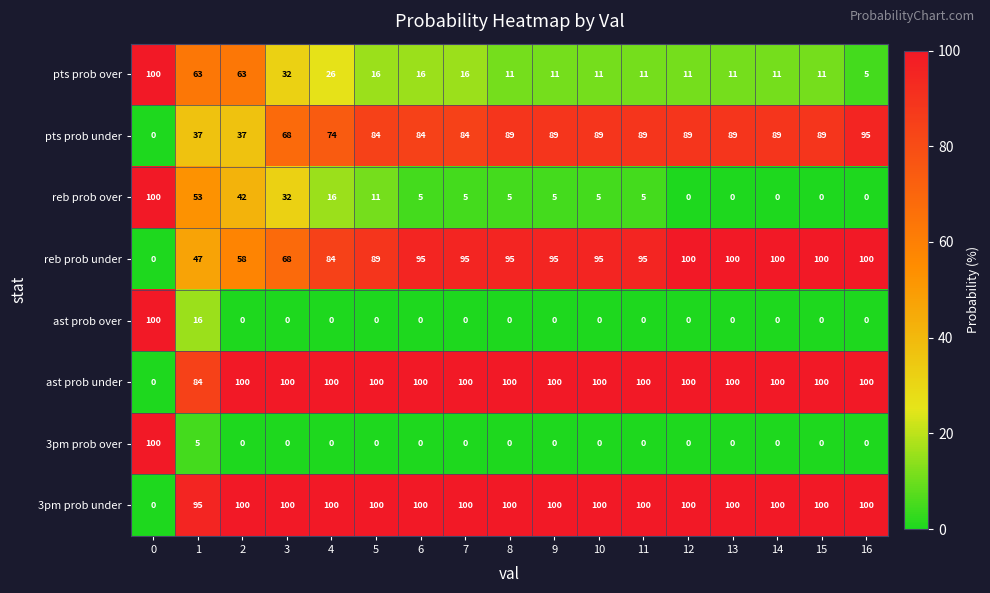

The value of reb prob over at 11 is 5. True or false?

True